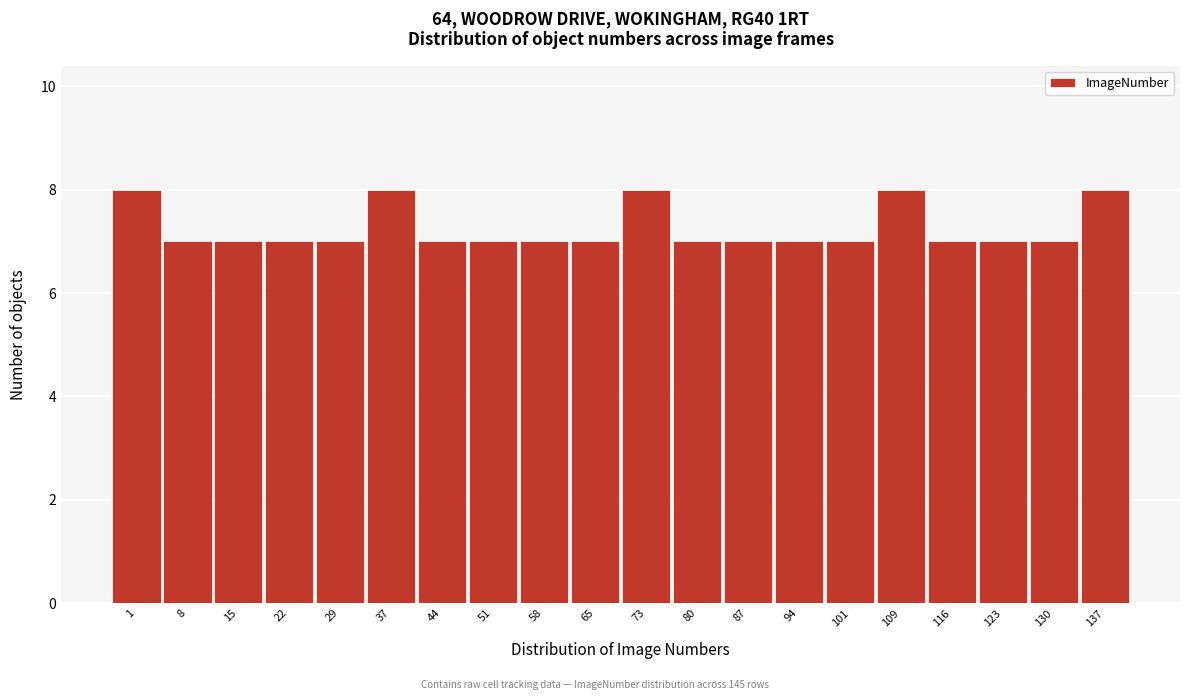

Reading right to left, transcribe all the data shown in this chart.

137=8	130=7	123=7	116=7	109=8	101=7	94=7	87=7	80=7	73=8	65=7	58=7	51=7	44=7	37=8	29=7	22=7	15=7	8=7	1=8